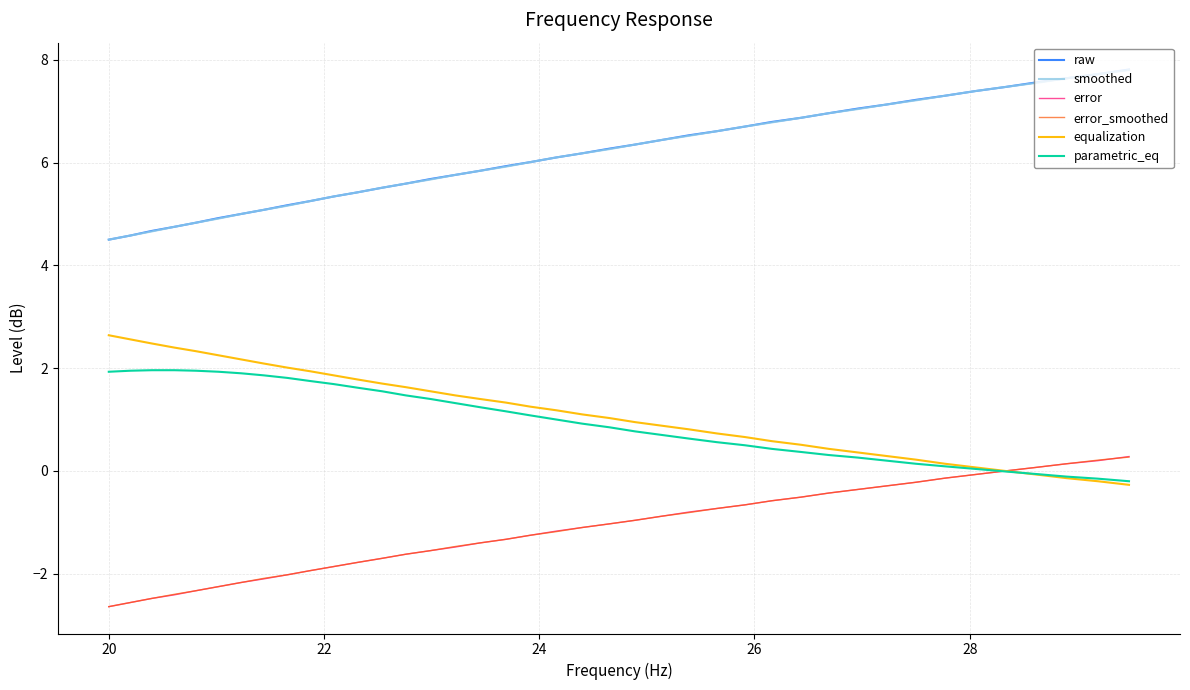

True or false: smoothed and parametric_eq intersect in this chart.

False